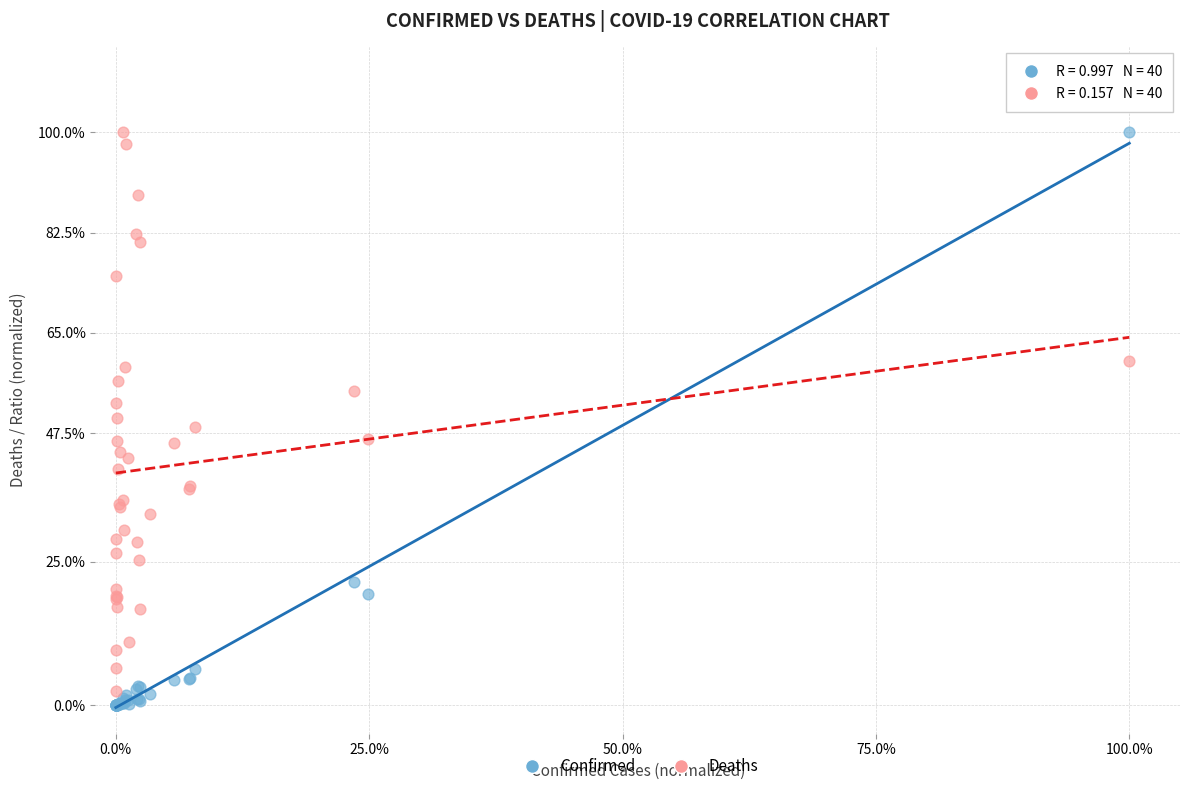

Which series reaches the minimum Y coordinate?

Confirmed